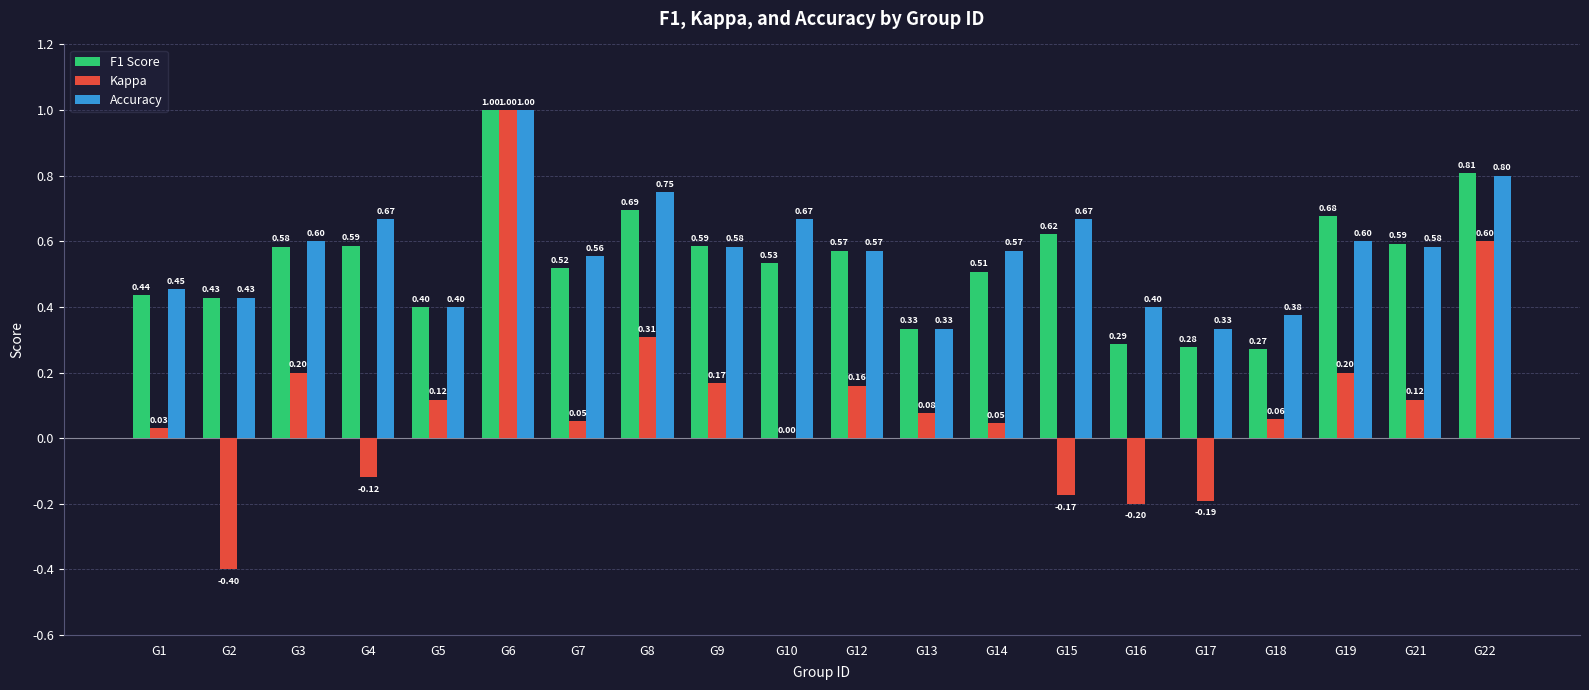

What is the total value across all series at G14?

1.1